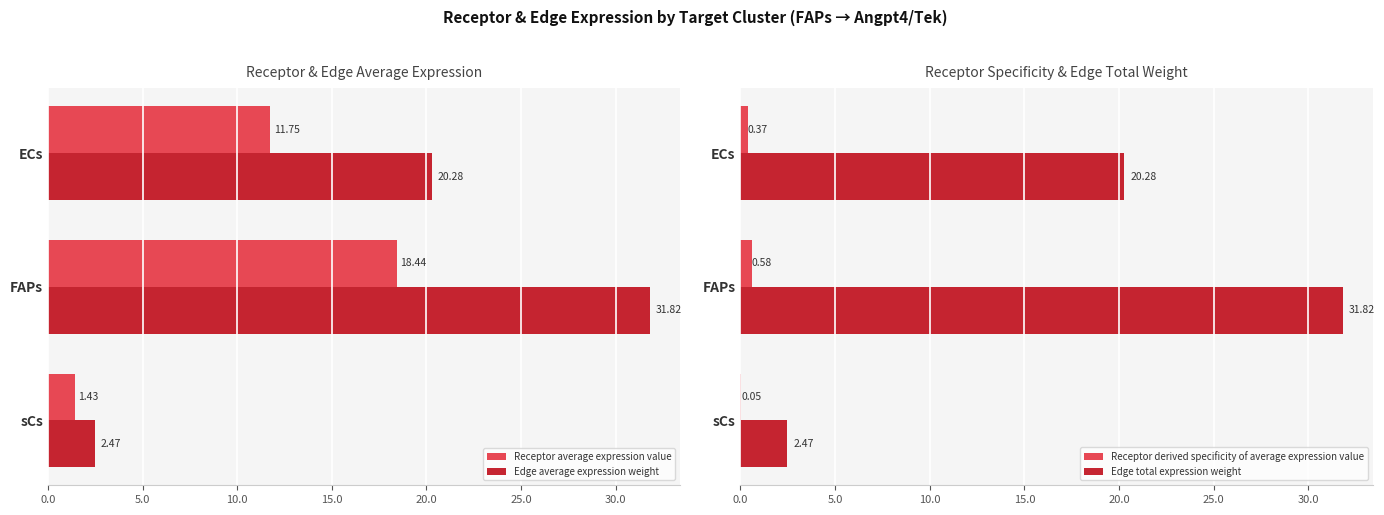

Is it true that Receptor average expression value equals 28.2 at FAPs?

False